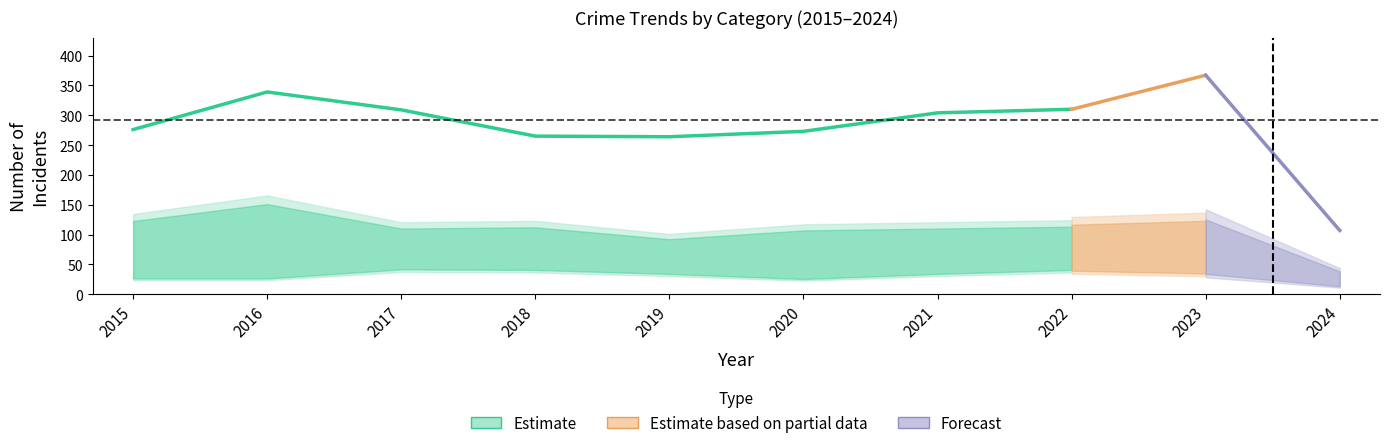

How many interior local valleys does the Aggravated Battery series have?

2